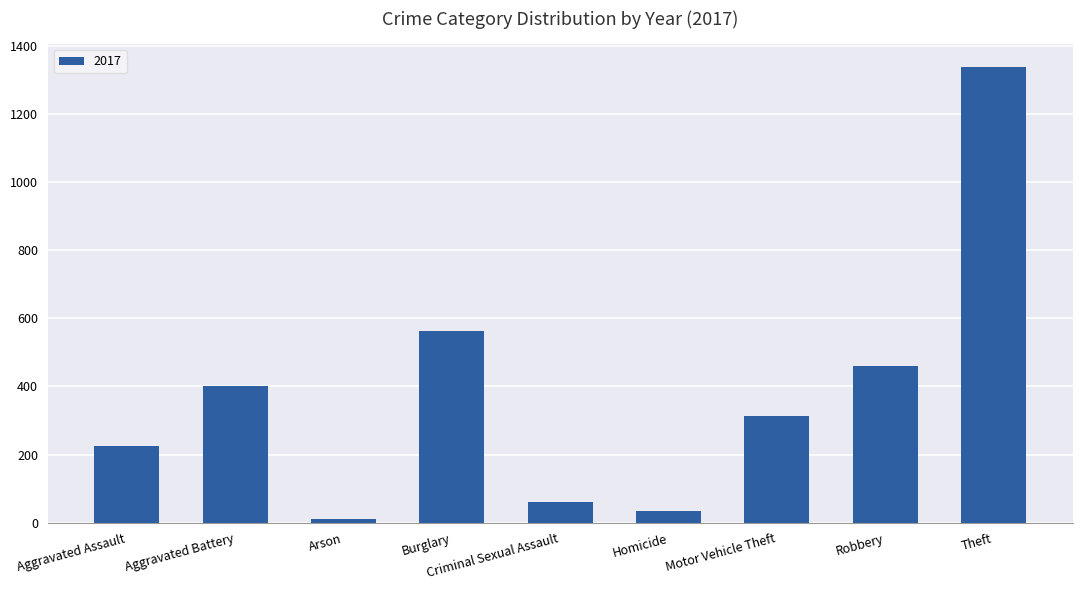

Approximately how many times larger is the value at Theft compared to Homicide?

40.6